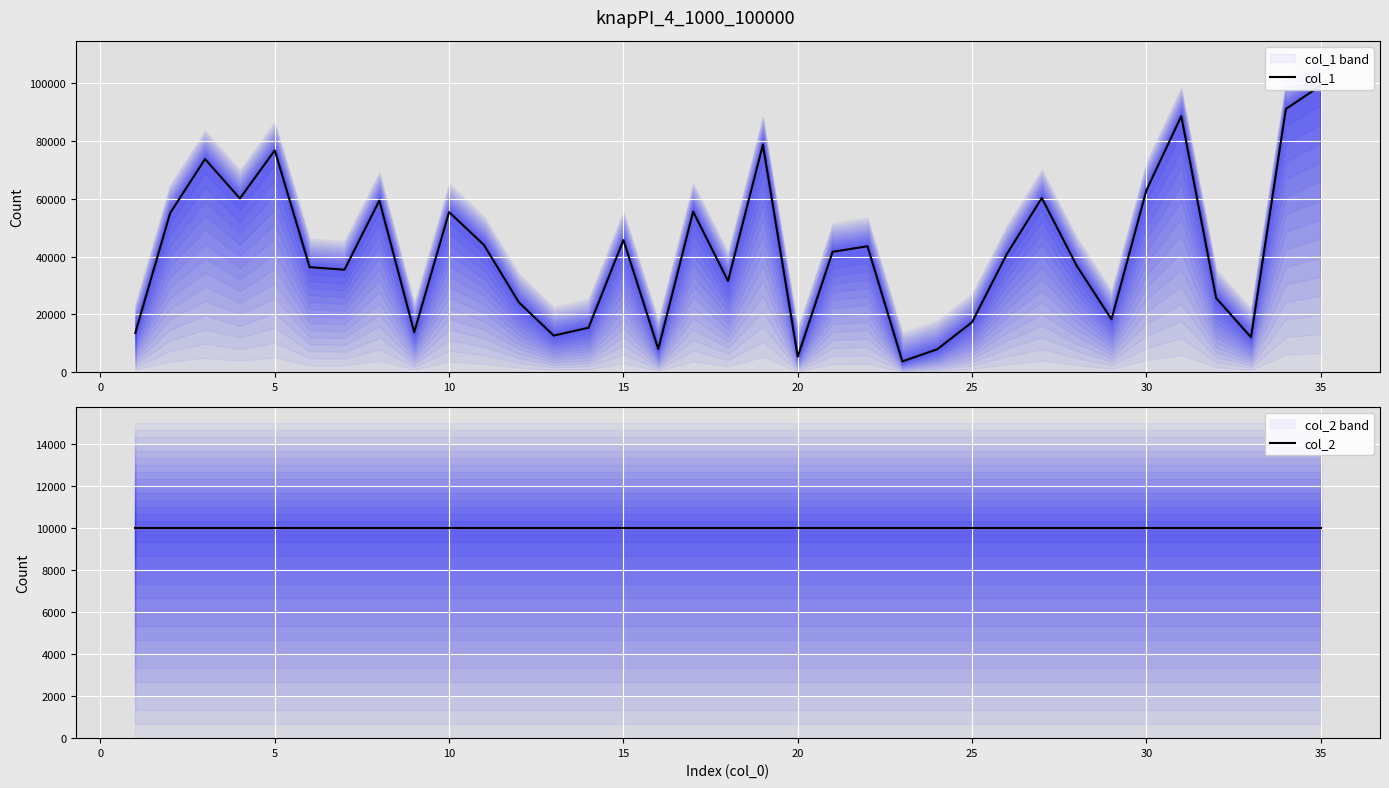

Which series has the widest spread of values?

col_1